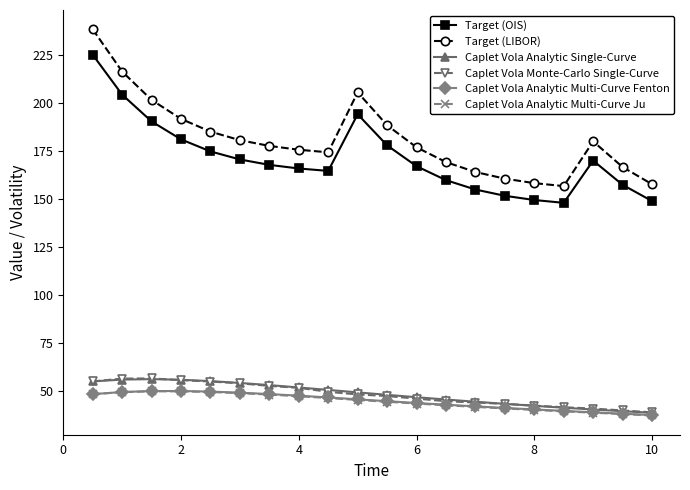

What is the smallest value displayed?

37.4